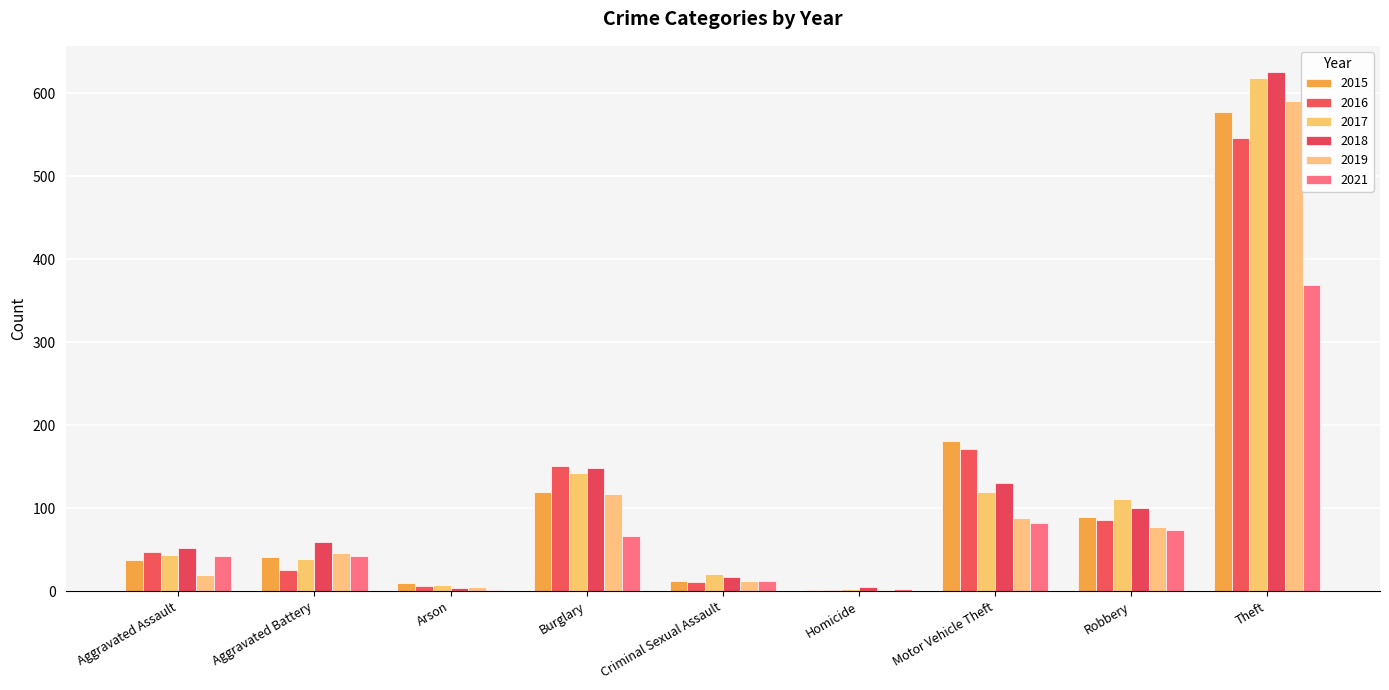

Which series has the largest total across all categories?

2018